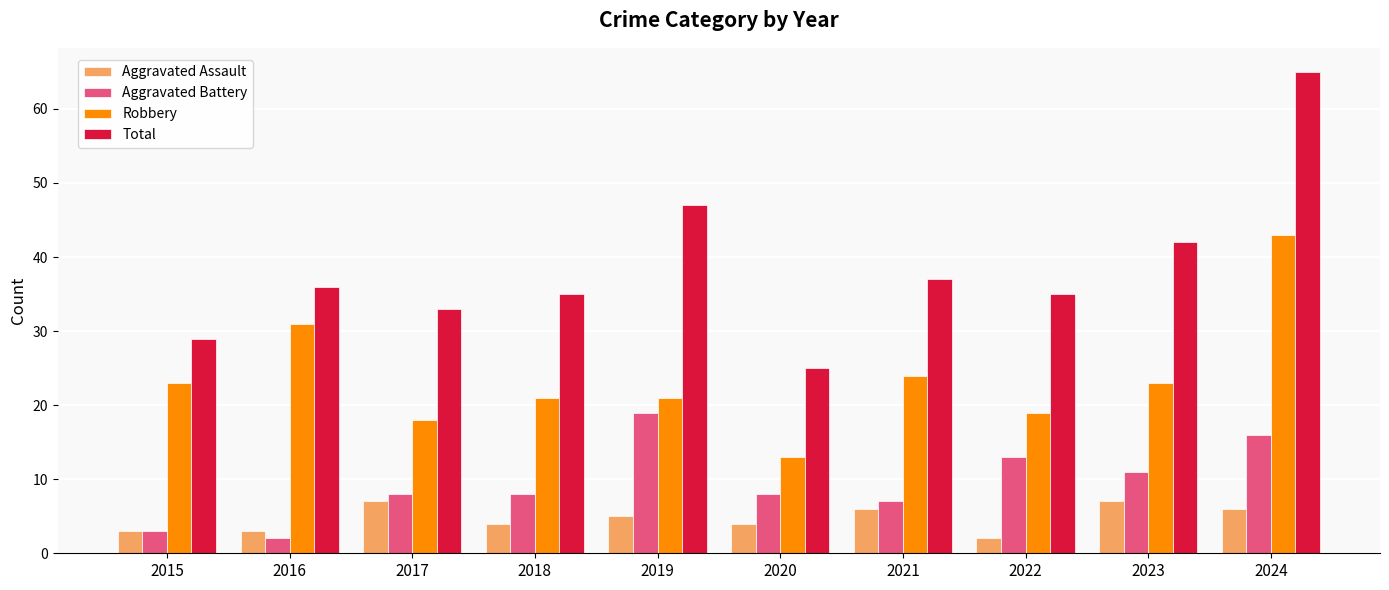

What is the sum of all Aggravated Battery values?

95